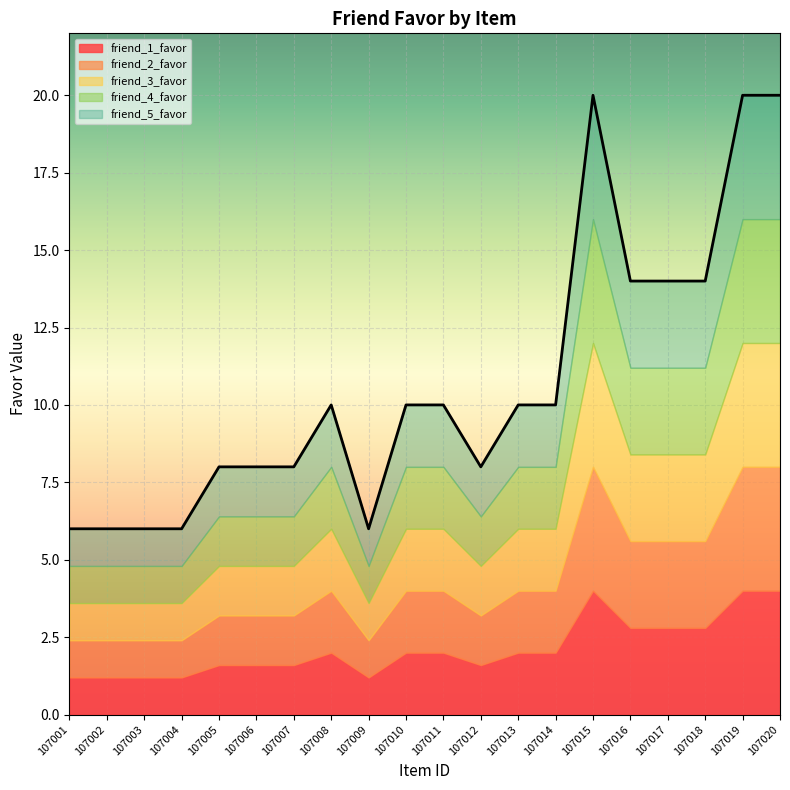

Does the chart display data point markers on the line(s)?

No